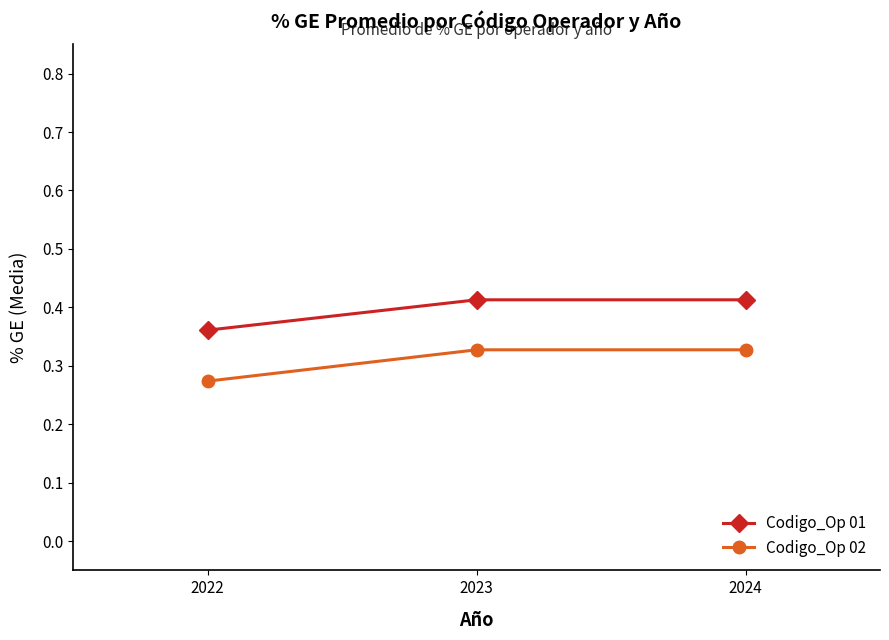

Is it true that Codigo_Op 02 equals 0.5 at 2023?

False